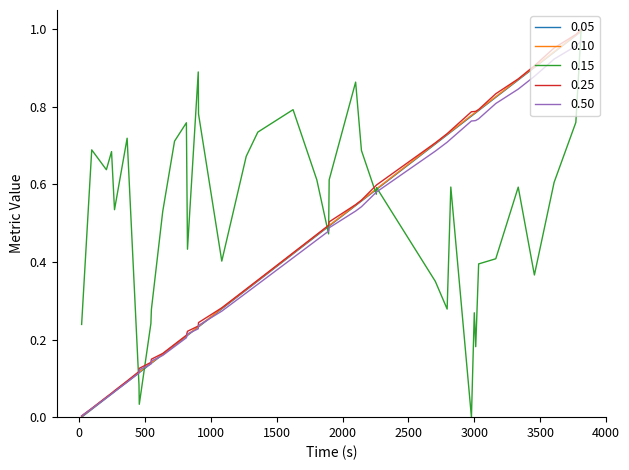

Which series has the largest total across all categories?

0.15